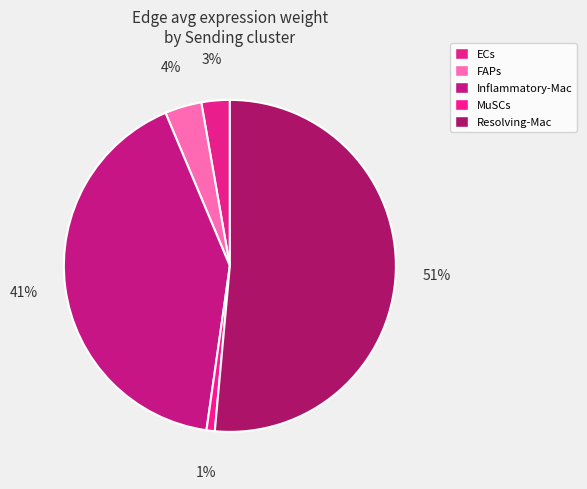

Count the number of slices in the pie.

5